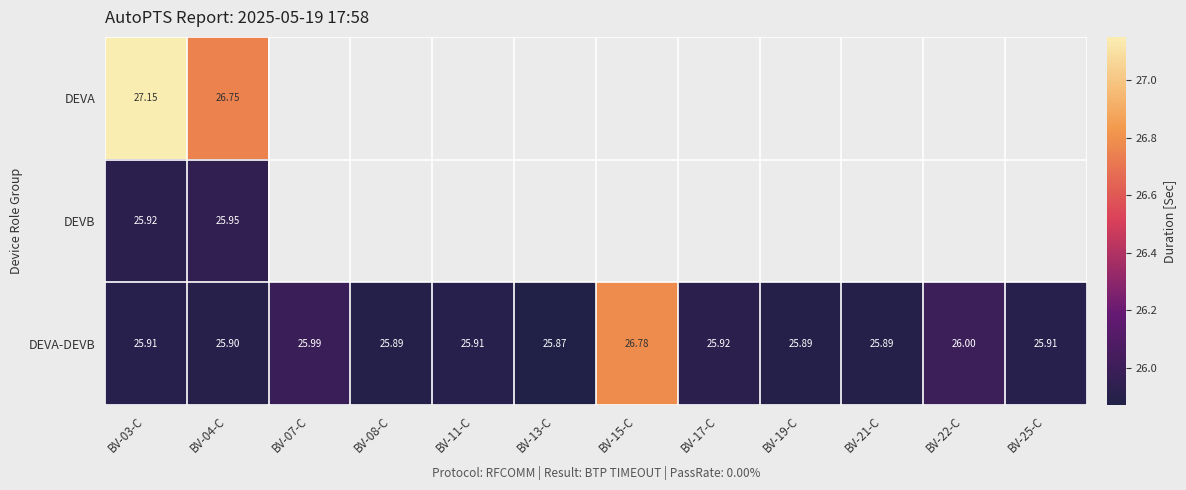

What is the difference between the maximum and second lowest values in the DEVA-DEVB series?

0.9